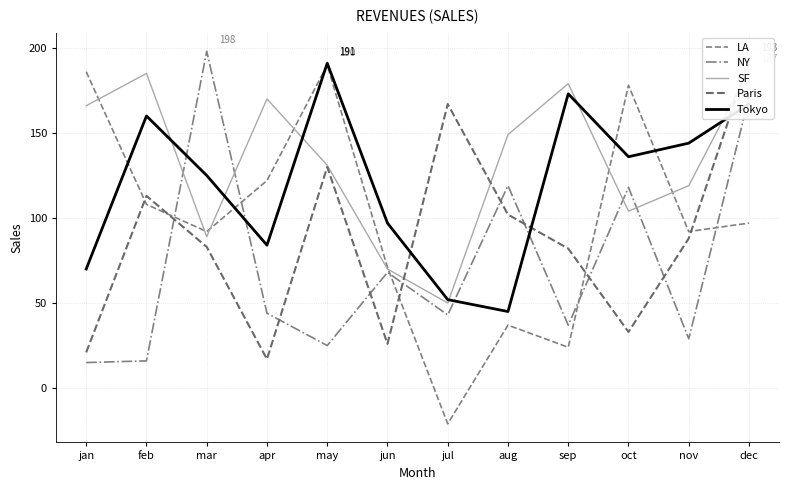

At which category is the sum across all series the highest?

dec